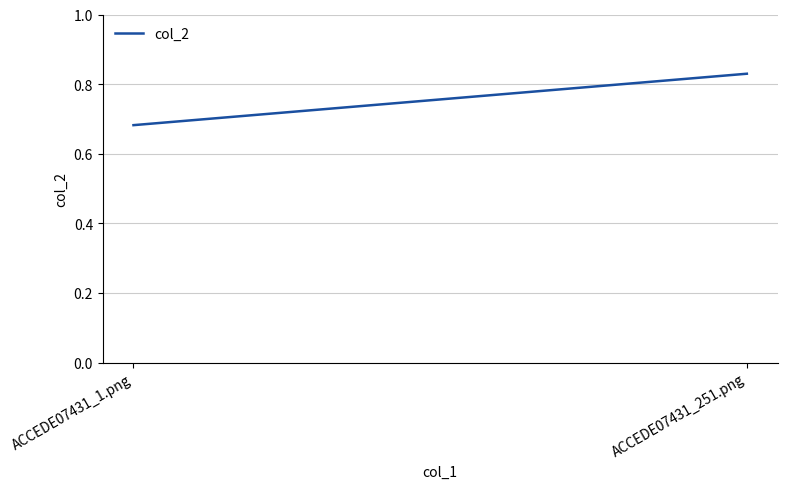

List the labels in order of value, largest first.

ACCEDE07431_251.png, ACCEDE07431_1.png